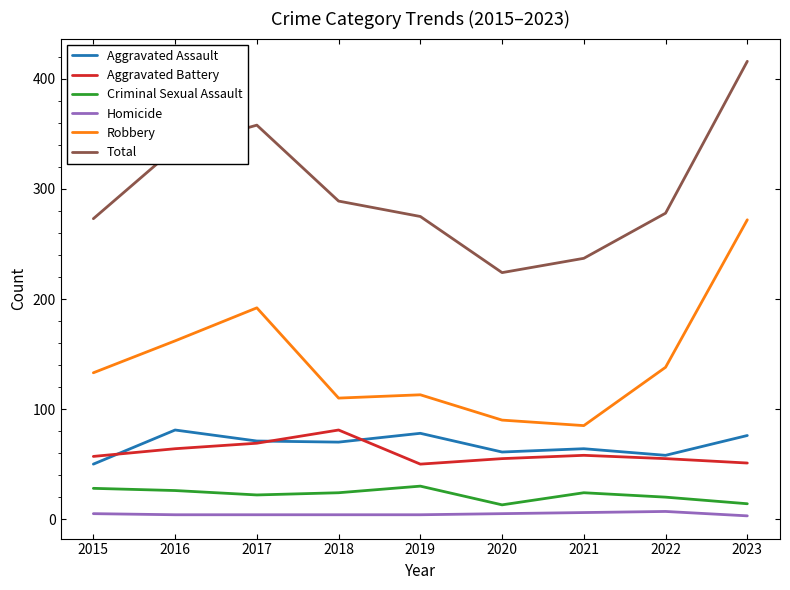

What are all the series names shown in the legend?

Aggravated Assault, Aggravated Battery, Criminal Sexual Assault, Homicide, Robbery, Total